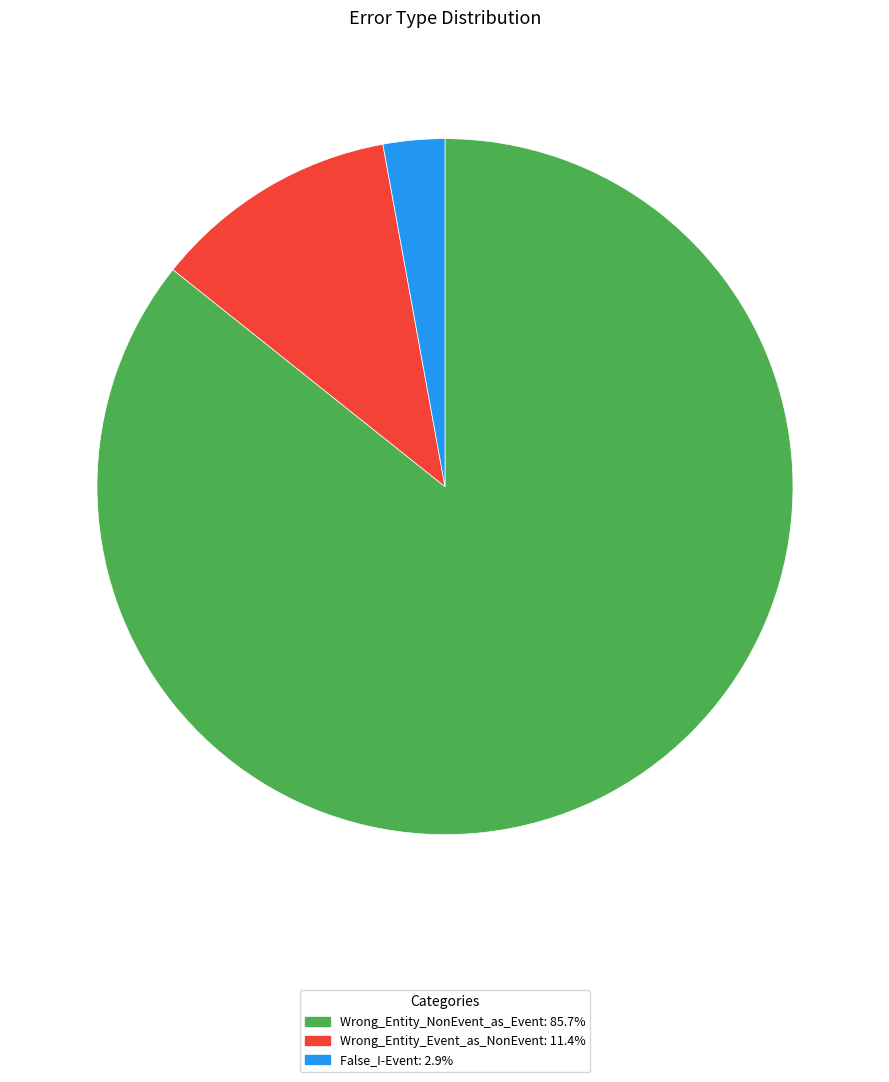

Which category accounts for the majority?

Wrong_Entity_NonEvent_as_Event